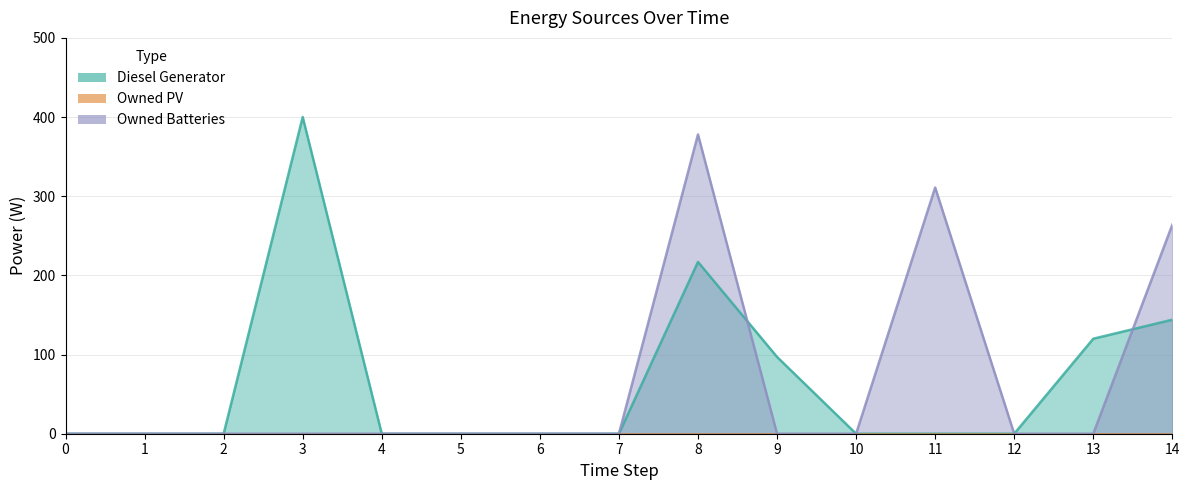

Is the value of Diesel Generator at 0 greater than the value of Owned Batteries at 2?

No